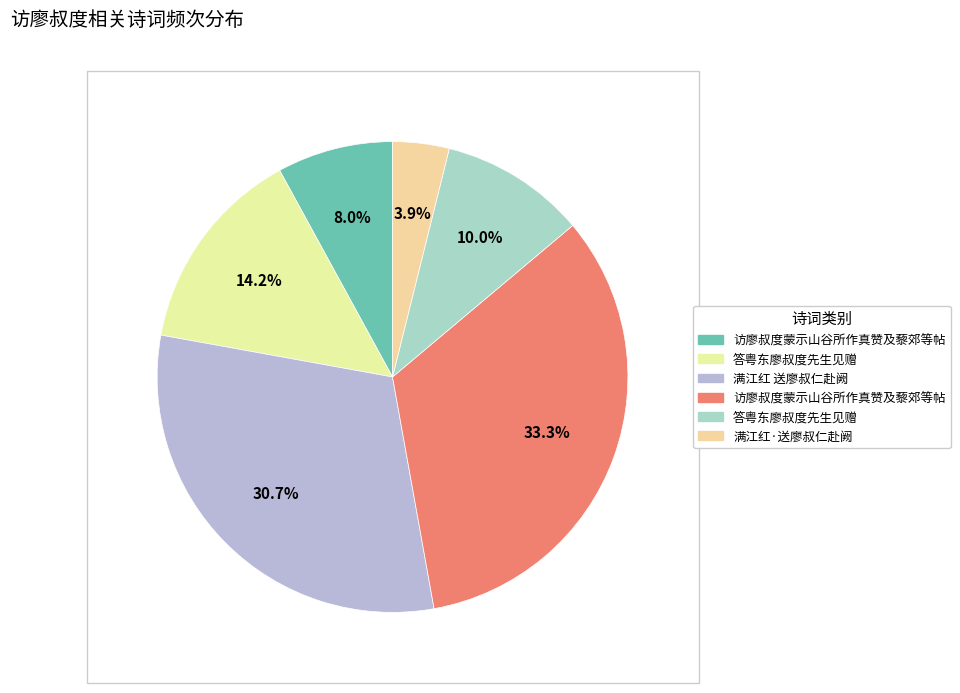

Which slice is the smallest?

满江红·送廖叔仁赴阙